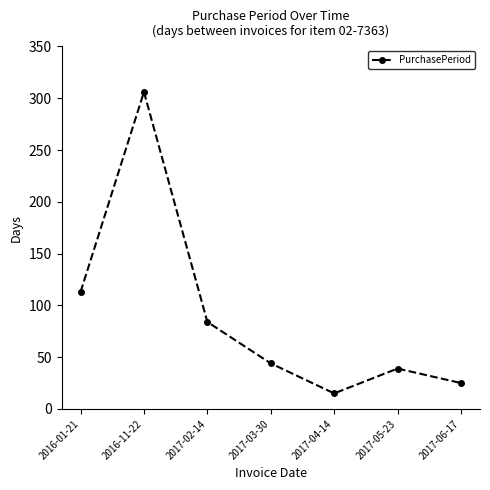

What is the ratio of the value at 2016-01-21 to the value at 2016-11-22?

0.4